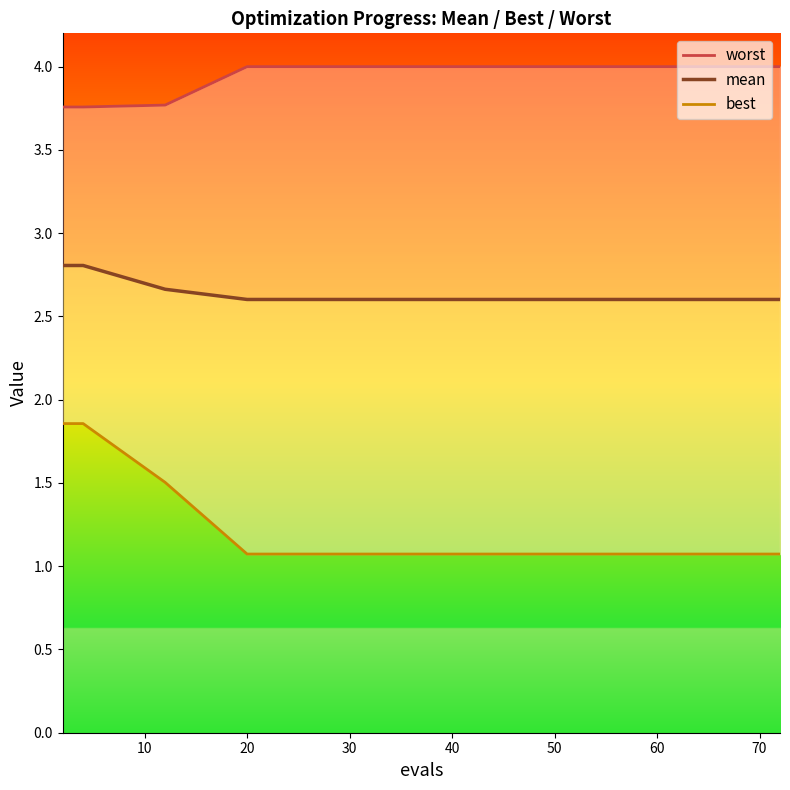

What is the minimum value shown in the chart?

1.1